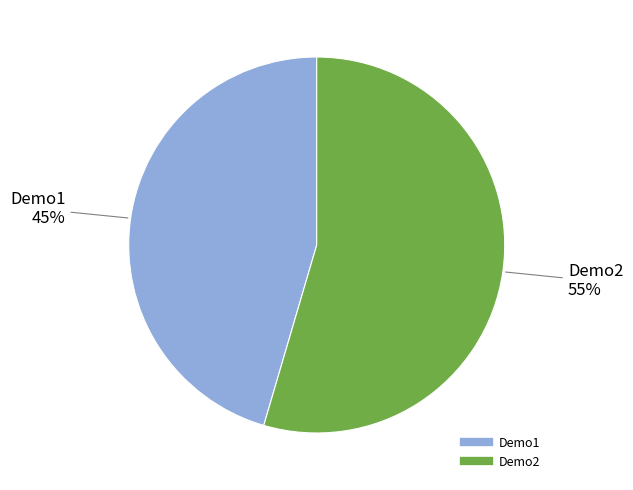

What percentage is the Demo1 slice, to the nearest percent?

45%